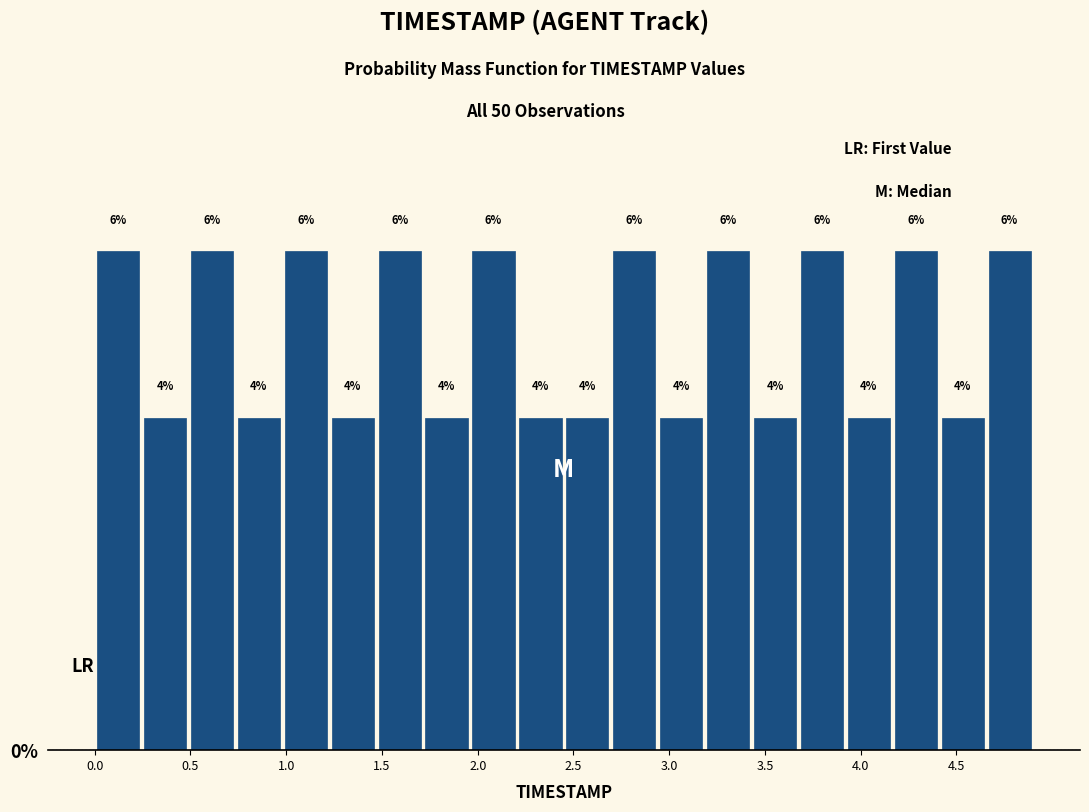

How tall is the bar that spans 4.165 to 4.410 on the x-axis? The bar edges are not printed on the chart, so give them approximately, as read against the axis.

6